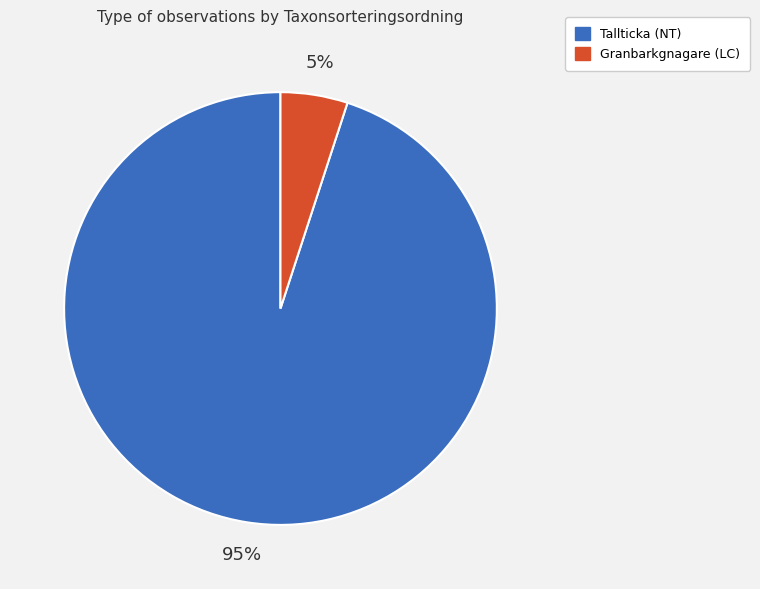

To the nearest percent, what portion does Granbarkgnagare (LC) represent?

5%